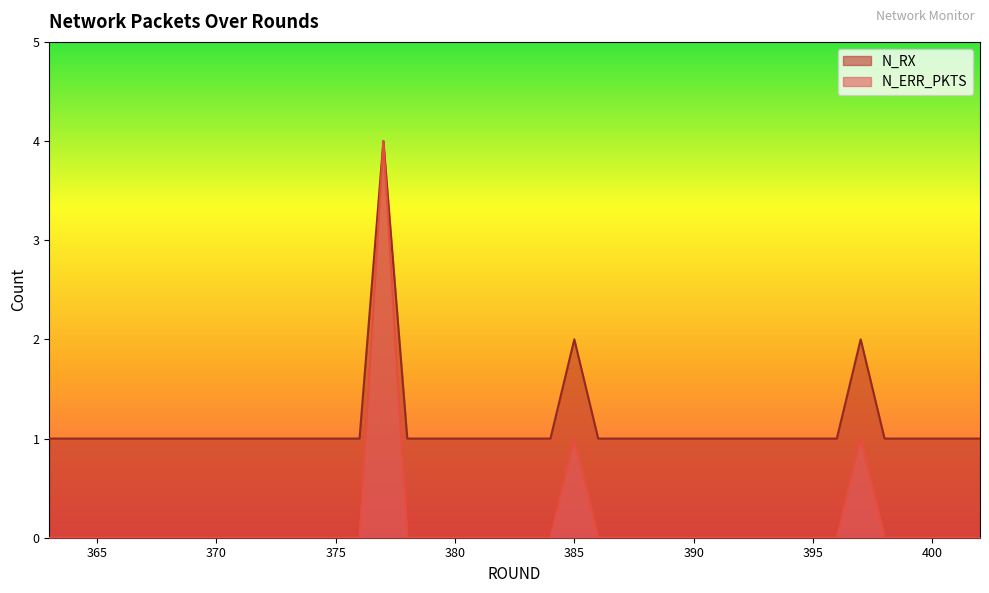

Between 379 and 393, which series saw the biggest shift?

N_RX